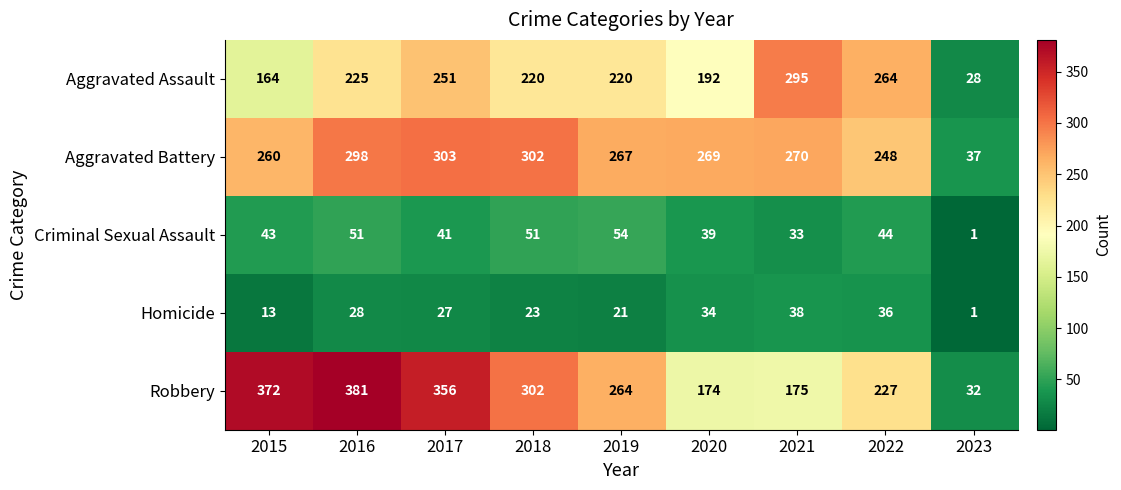

What is the difference between the maximum and minimum values in the Robbery series?

349